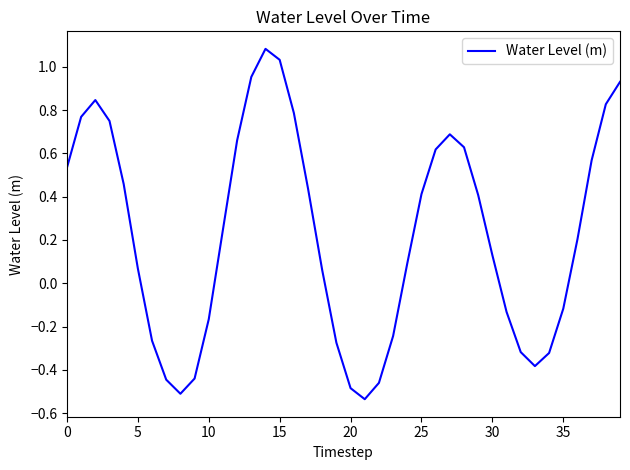

What is the difference between the maximum and minimum values?

1.6